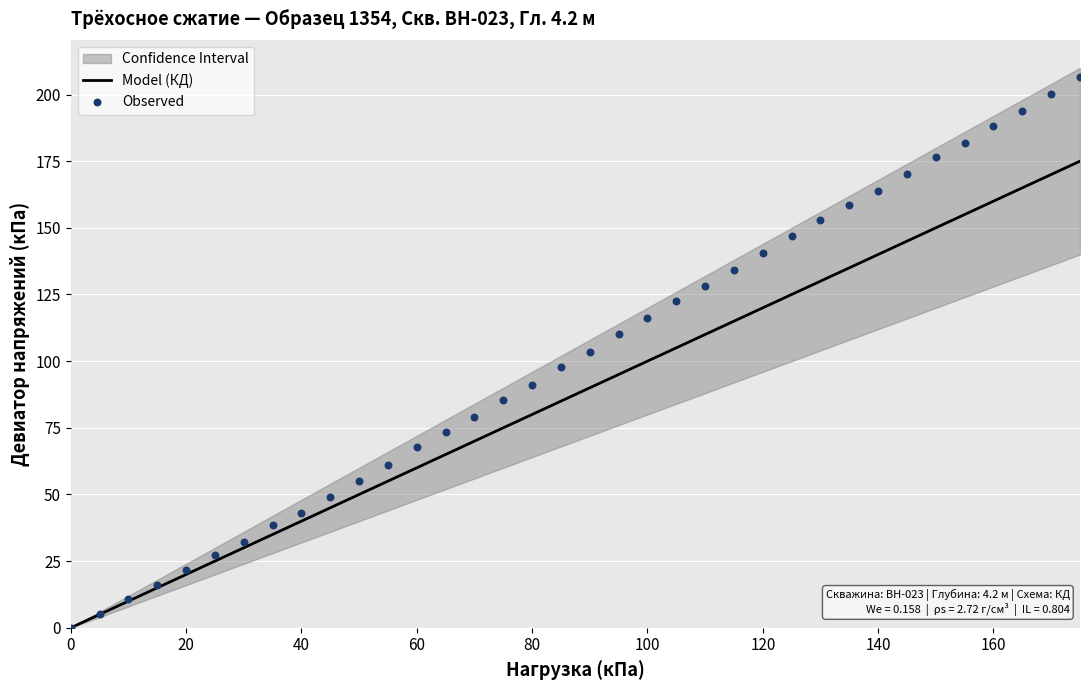

Which series reaches the maximum Y coordinate?

Observed